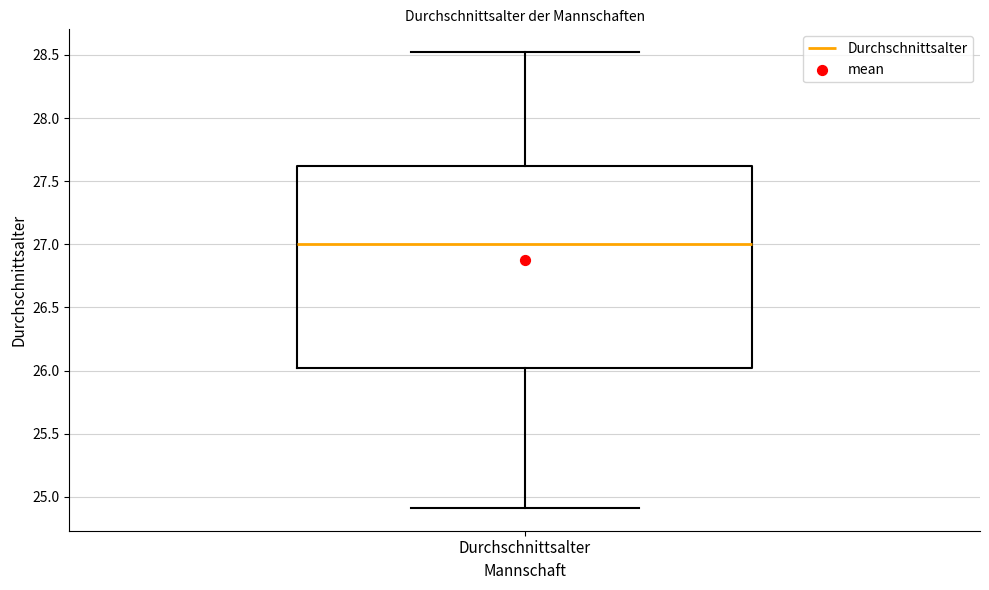

Transcribe this box plot: give where the median line is, the range the box spans, and where the two whiskers end, as read against the y-axis. The values are not printed on the chart, so give them approximately, as read against the axis.

median 27.0, box 26.0 to 27.6, whiskers 24.9 to 28.5